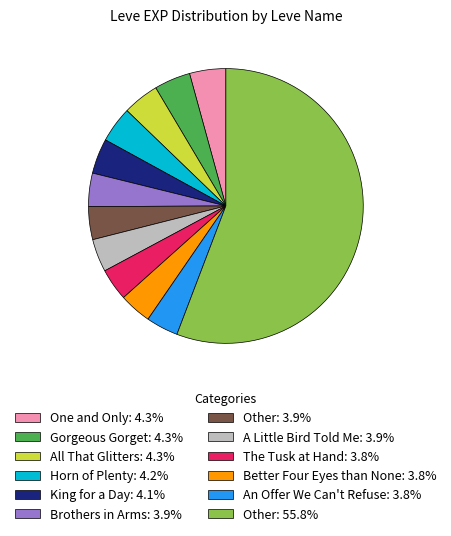

Approximately how many times larger is the value at All That Glitters: 4.3% compared to Horn of Plenty: 4.2%?

1.0